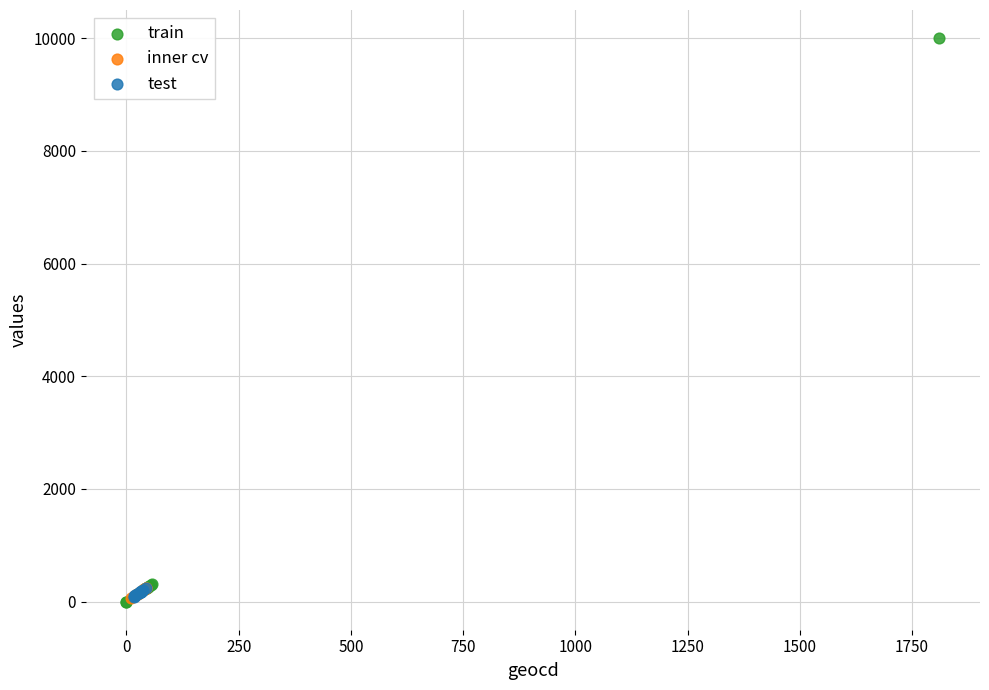

Which series contains the highest Y value?

train